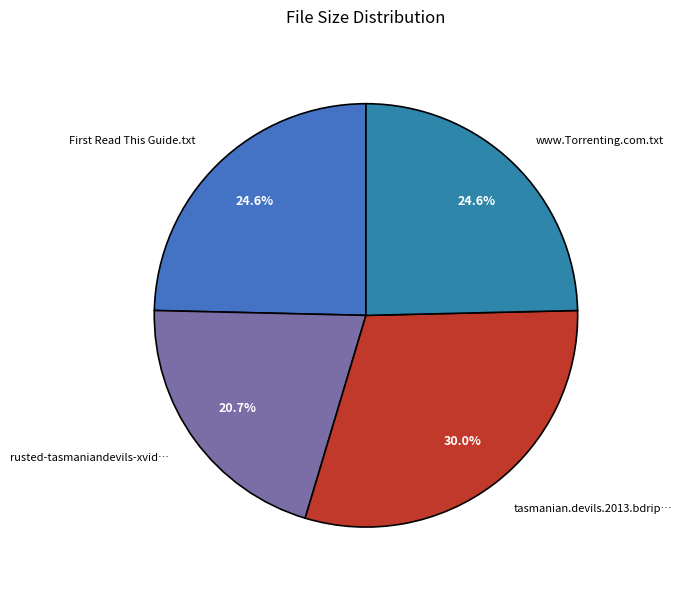

Rank the categories by value from highest to lowest.

tasmanian.devils.2013.bdrip.xvid-rusted, First Read This Guide.txt, www.Torrenting.com.txt, rusted-tasmaniandevils-xvid.nfo